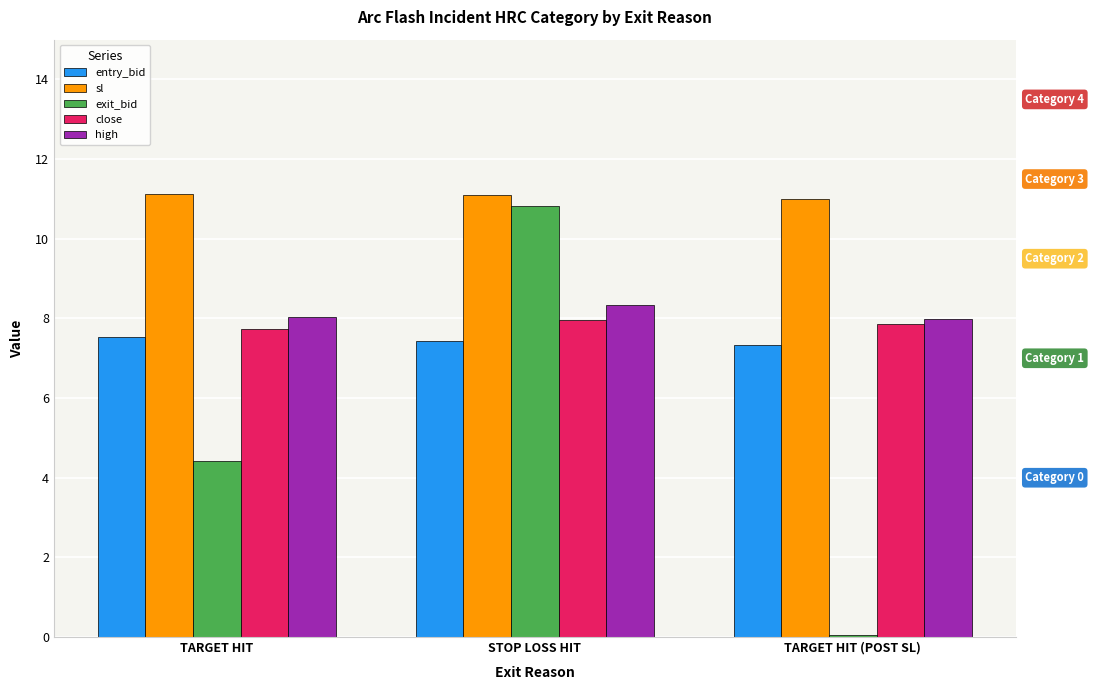

What is the lowest value of the entry_bid series?

7.3